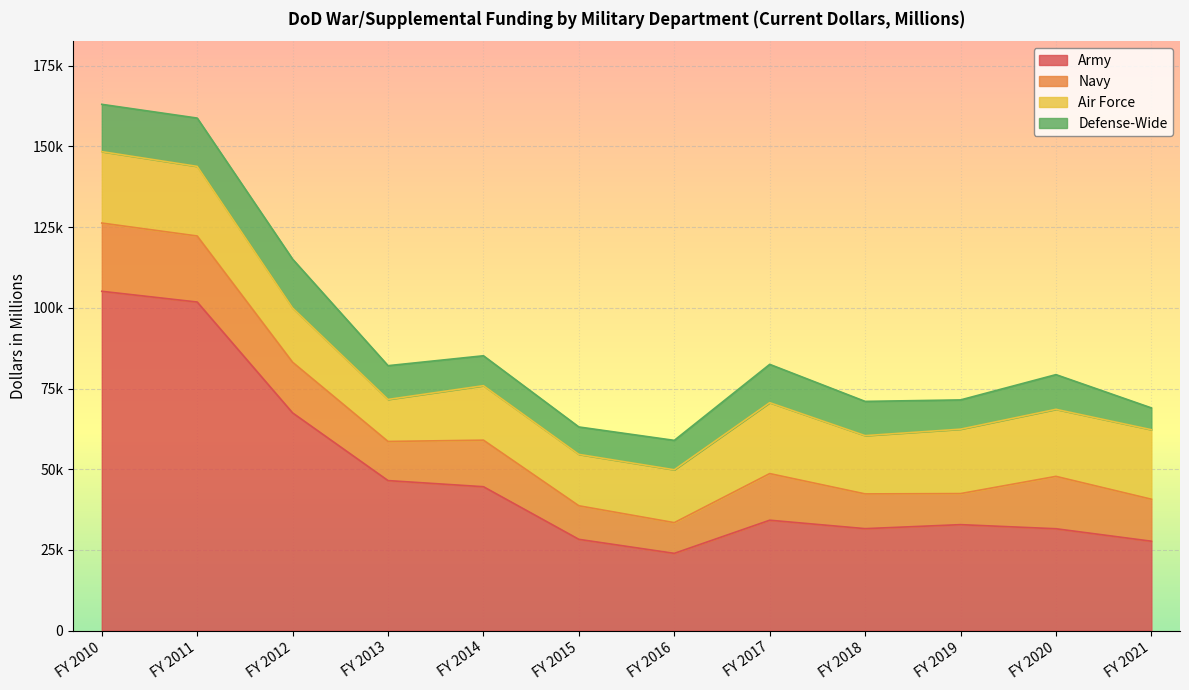

Which series has the widest spread of values?

Army